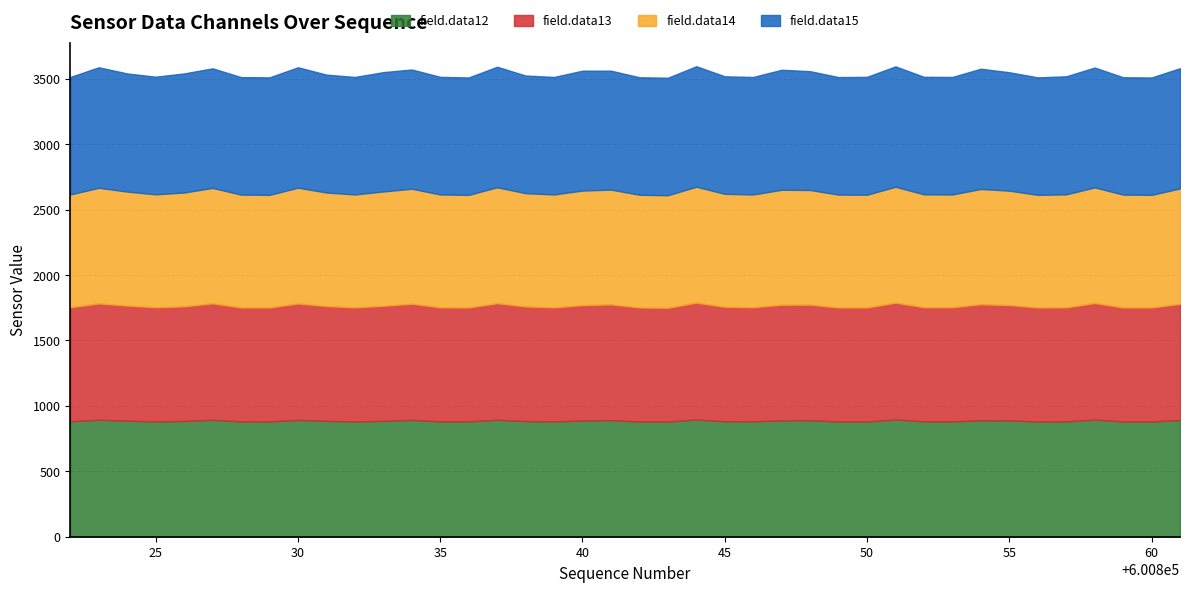

Reading left to right, transcribe all the data shown in this chart.

field.data12: 600822=883	600823=894	600824=887	600825=882	600826=885	600827=894	600828=881	600829=882	600830=893	600831=886	600832=881	600833=886	600834=893	600835=882	600836=882	600837=894	600838=884	600839=882	600840=888	600841=891	600842=881	600843=881	600844=896	600845=883	600846=882	600847=889	600848=891	600849=881	600850=881	600851=896	600852=882	600853=882	600854=890	600855=889	600856=881	600857=882	600858=895	600859=881	600860=881	600861=892
field.data13: 600822=871	600823=889	600824=880	600825=872	600826=876	600827=890	600828=871	600829=870	600830=890	600831=877	600832=872	600833=879	600834=888	600835=871	600836=870	600837=891	600838=876	600839=871	600840=882	600841=885	600842=871	600843=869	600844=893	600845=874	600846=872	600847=884	600848=883	600849=871	600850=871	600851=893	600852=872	600853=872	600854=887	600855=882	600856=871	600857=871	600858=891	600859=871	600860=871	600861=888
field.data14: 600822=862	600823=884	600824=871	600825=863	600826=870	600827=882	600828=863	600829=861	600830=885	600831=868	600832=863	600833=874	600834=879	600835=863	600836=861	600837=886	600838=866	600839=863	600840=876	600841=877	600842=862	600843=860	600844=886	600845=864	600846=862	600847=879	600848=876	600849=863	600850=862	600851=886	600852=863	600853=862	600854=881	600855=874	600856=861	600857=864	600858=884	600859=863	600860=861	600861=882
field.data15: 600822=898	600823=921	600824=903	600825=899	600826=910	600827=914	600828=898	600829=898	600830=920	600831=901	600832=898	600833=912	600834=911	600835=899	600836=897	600837=921	600838=899	600839=898	600840=916	600841=909	600842=898	600843=898	600844=921	600845=898	600846=898	600847=917	600848=908	600849=898	600850=901	600851=920	600852=898	600853=898	600854=919	600855=905	600856=898	600857=902	600858=916	600859=897	600860=897	600861=919